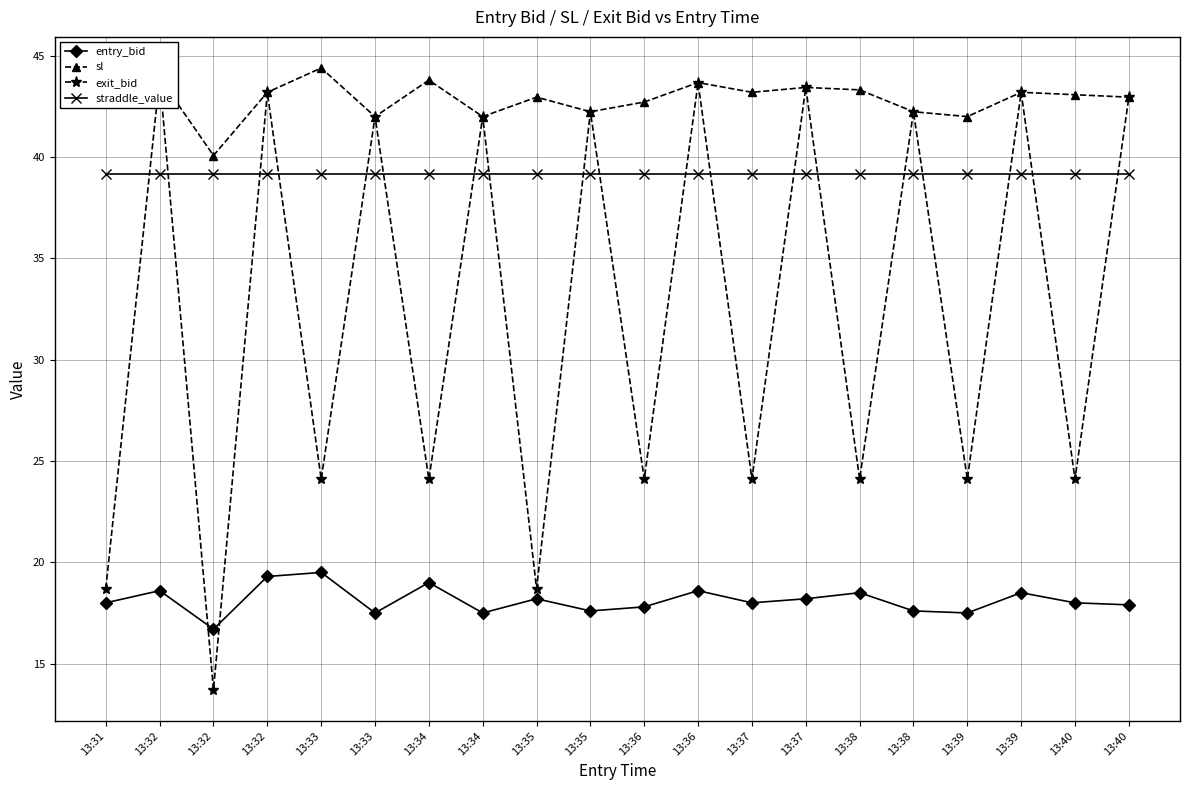

At which label does exit_bid first exceed 42?

13:32